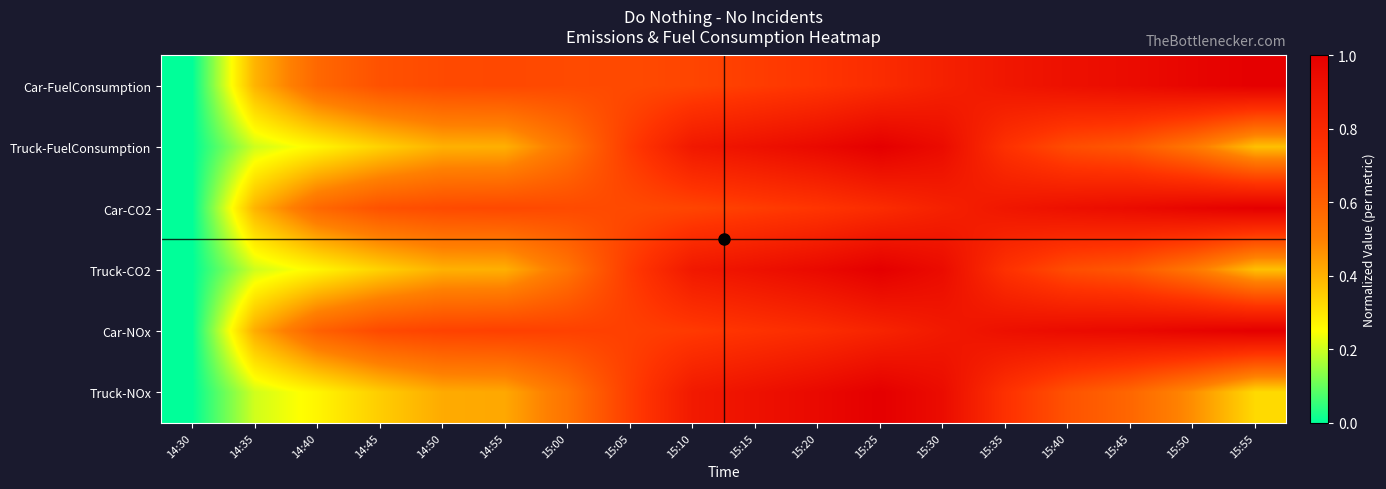

What is the total value across all series at 15:15?

4.9